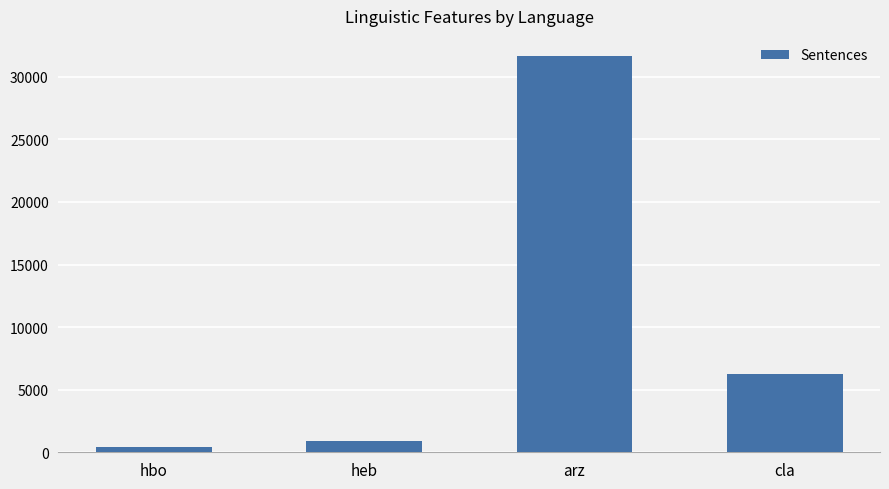

List the labels in order of value, largest first.

arz, cla, heb, hbo